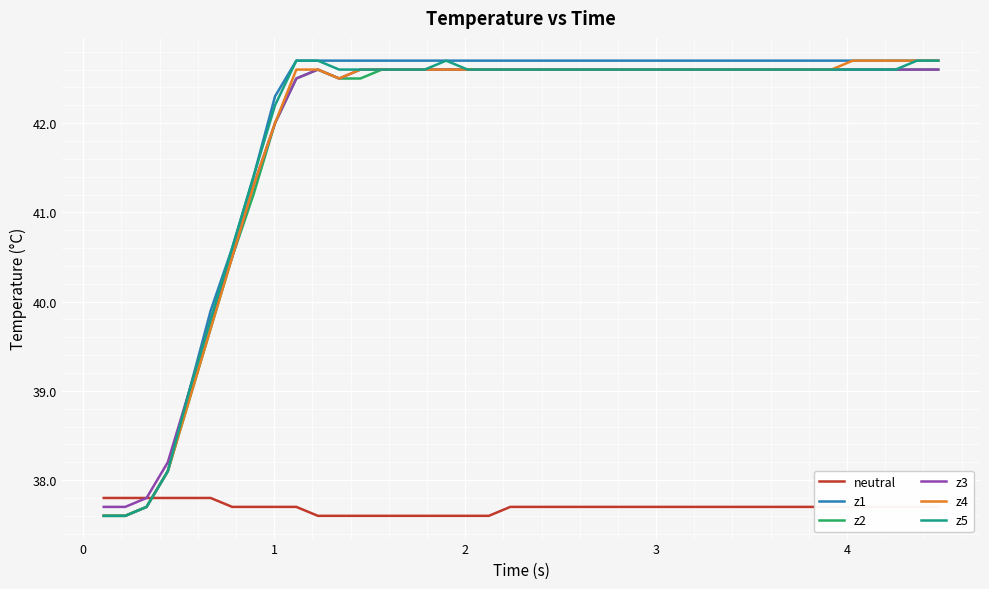

What is the maximum value shown in the chart?

42.7